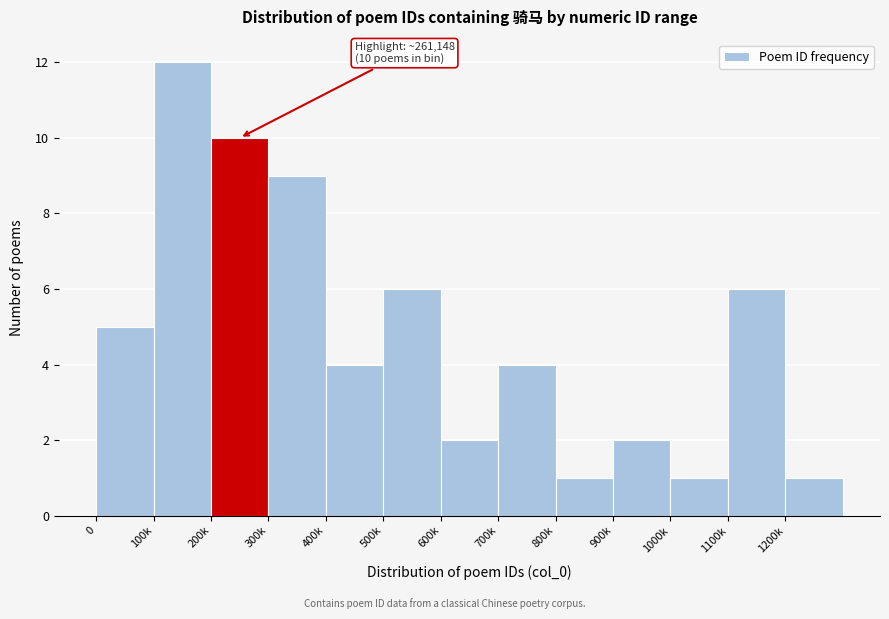

Reading left to right, list all the values displayed in this chart.

5	12	10	9	4	6	2	4	1	2	1	6	1